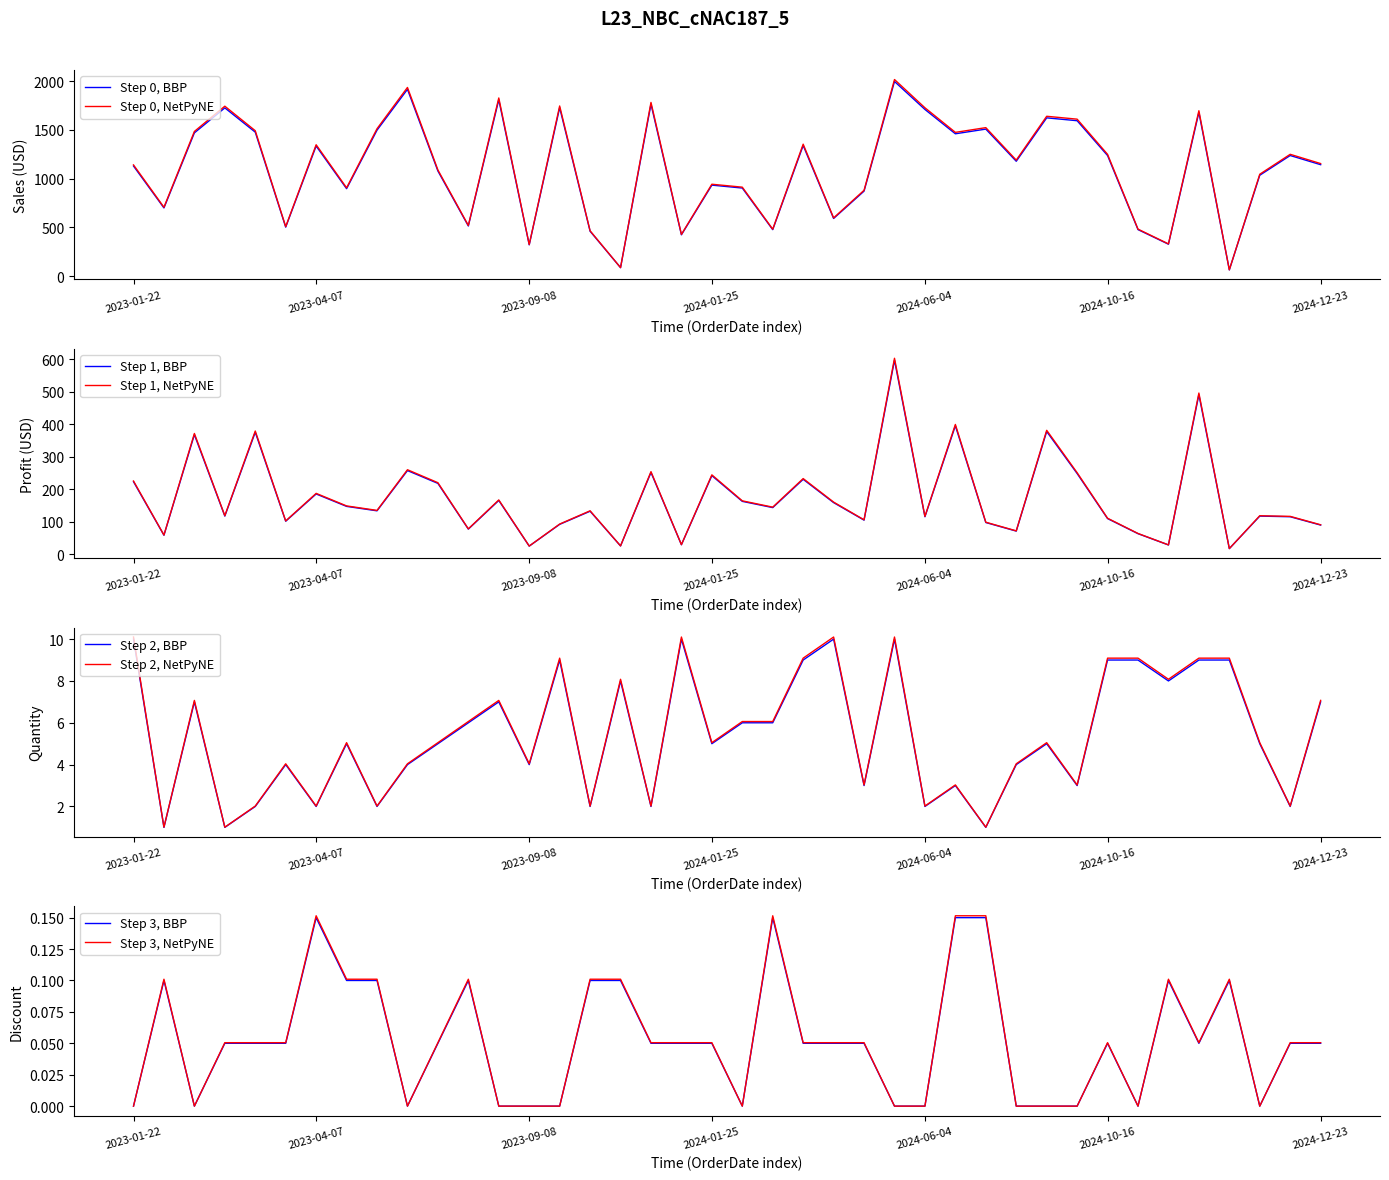

The Step 1, NetPyNE series shows 117.2 at 2024-12-23. True or false?

False